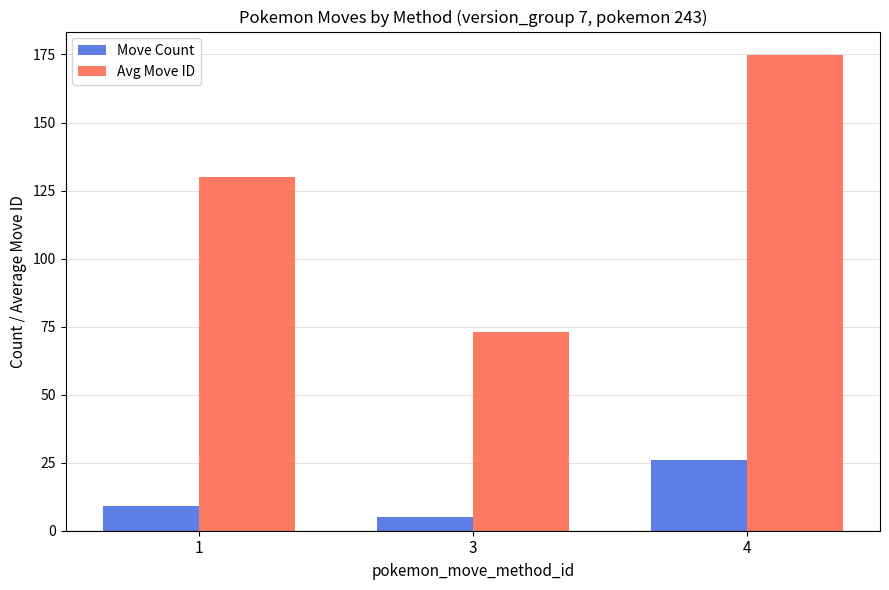

The value of Move Count at 1 is 9.0. True or false?

True